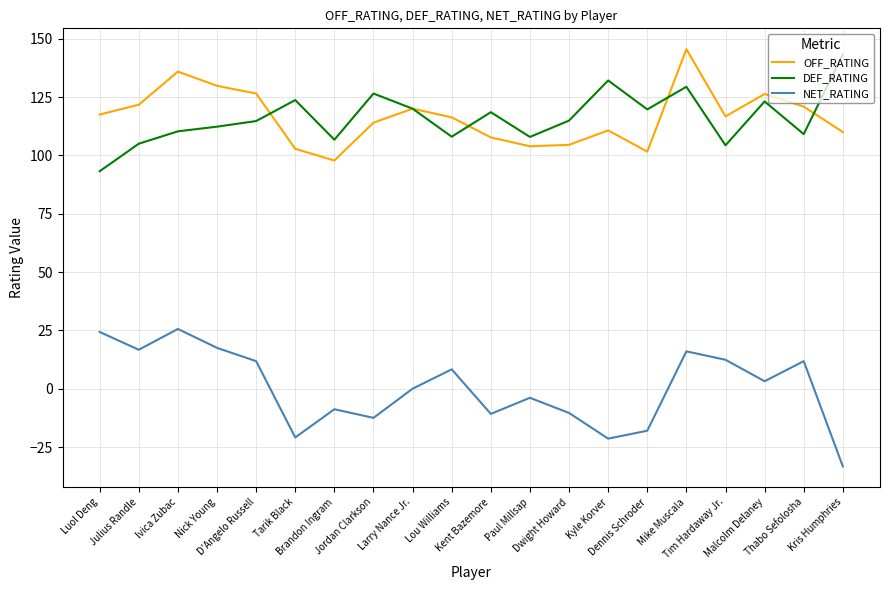

Which series has the largest range (max minus min)?

NET_RATING